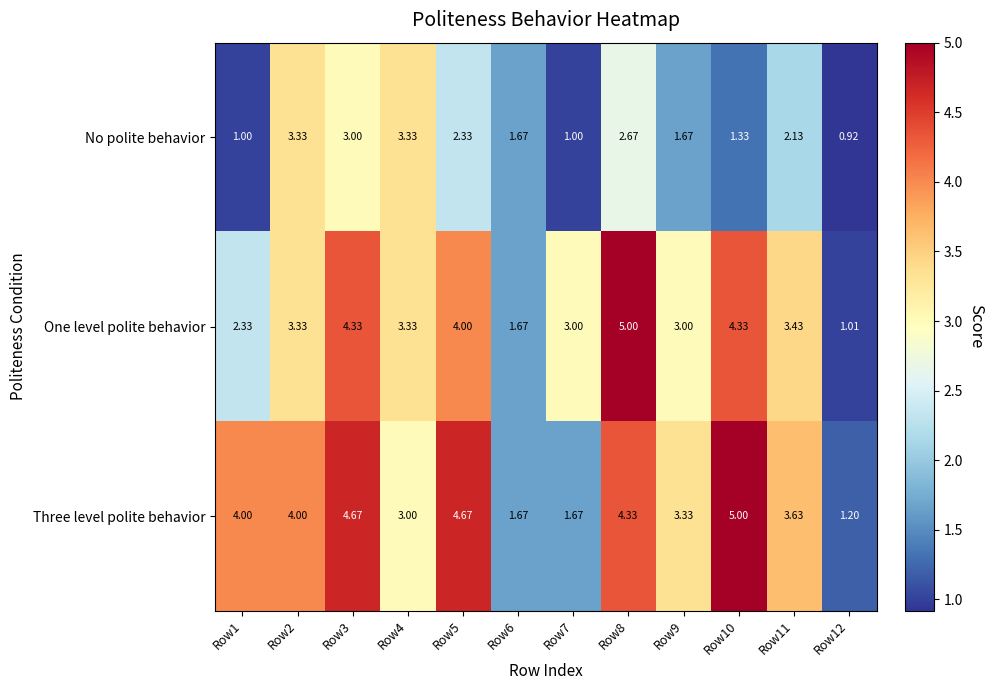

Which series has the largest total across all categories?

Three level polite behavior